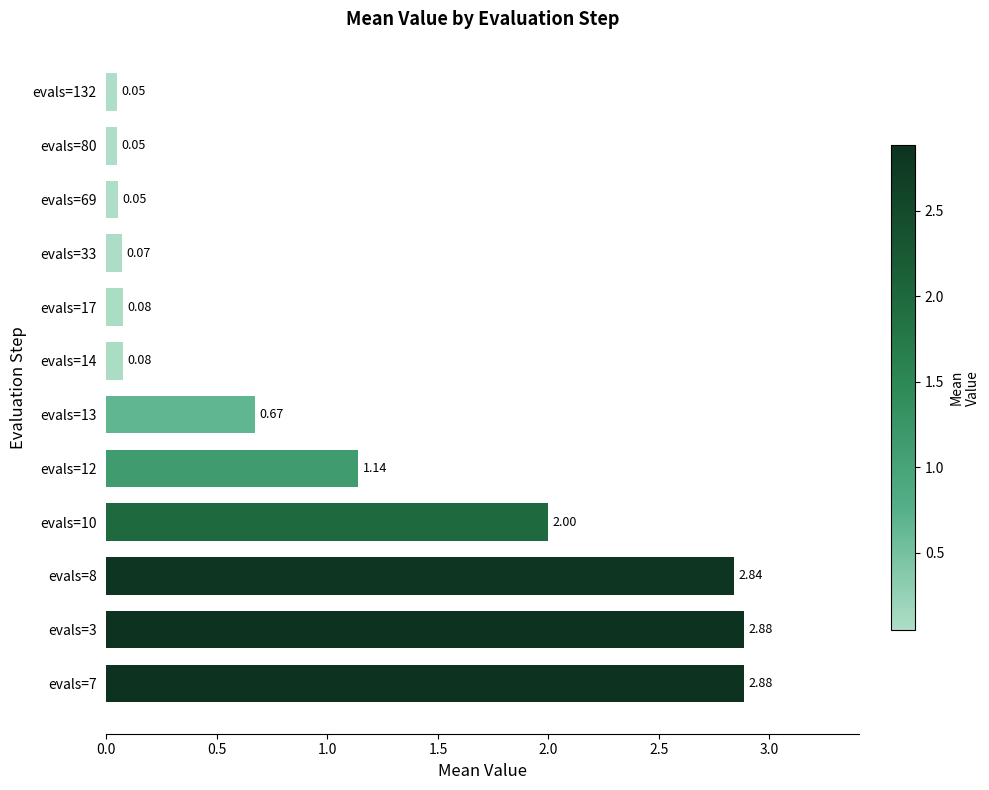

What is the sum of all values?

12.8